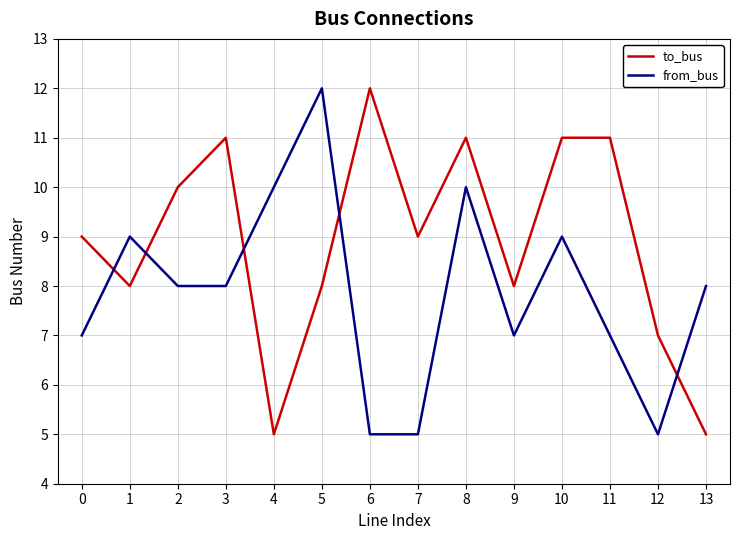

Reading right to left, what are all the values shown in this chart?

to_bus: 13=5	12=7	11=11	10=11	9=8	8=11	7=9	6=12	5=8	4=5	3=11	2=10	1=8	0=9
from_bus: 13=8	12=5	11=7	10=9	9=7	8=10	7=5	6=5	5=12	4=10	3=8	2=8	1=9	0=7